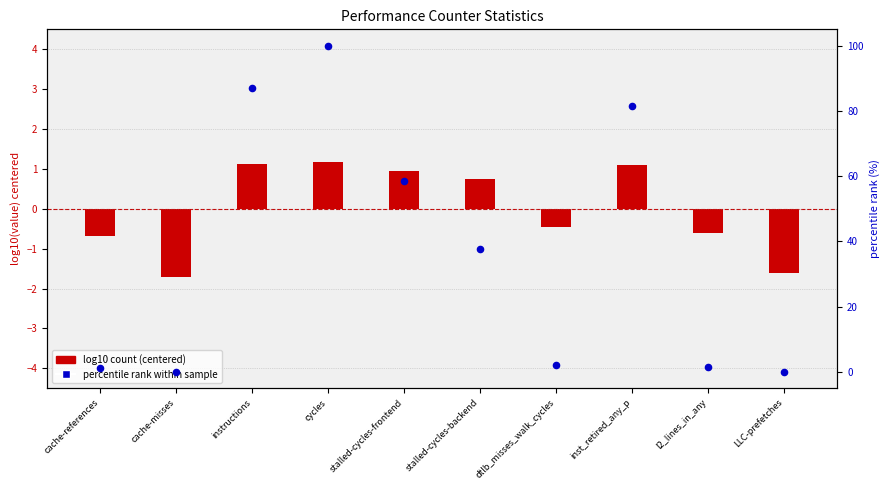

What is the total value across all series at stalled-cycles-frontend?

59.6